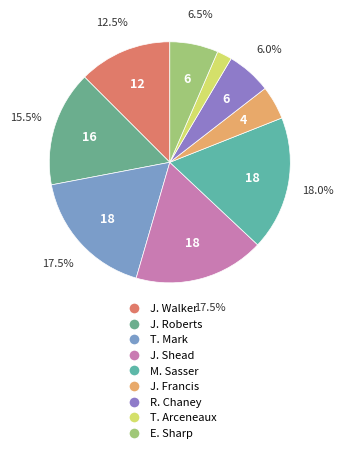

Count the number of slices in the pie.

9